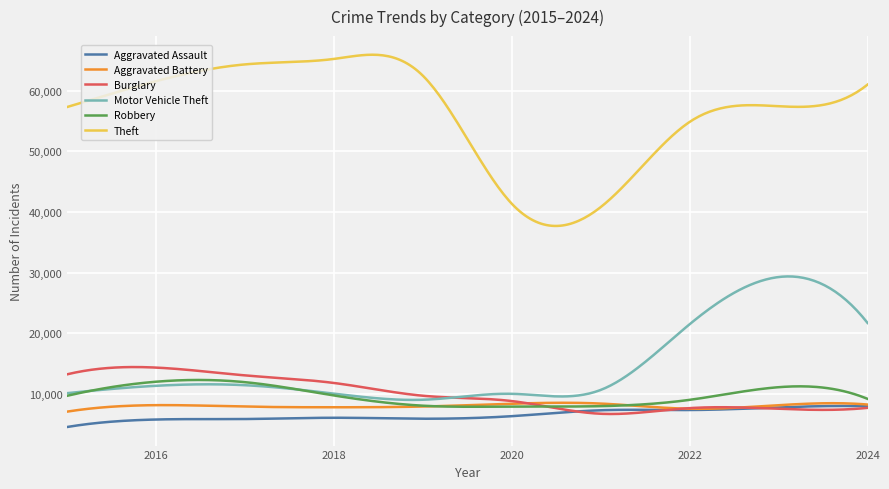

What is the greatest value displayed?

65983.2